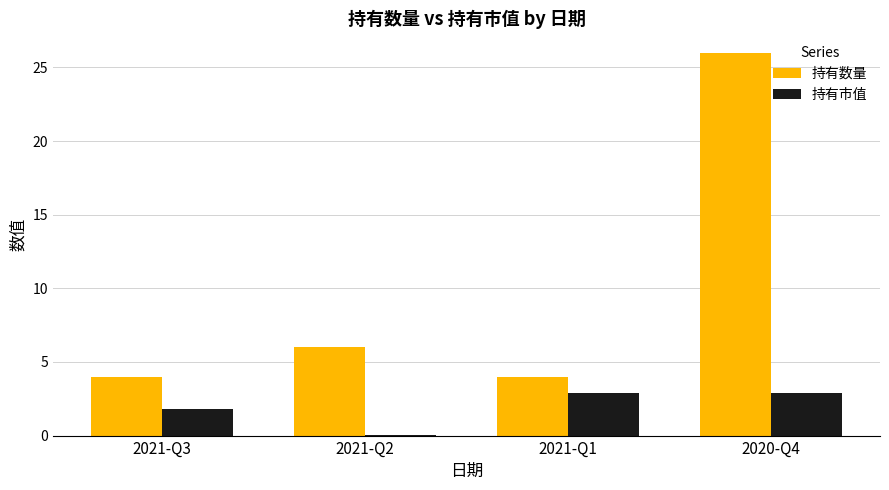

The value of 持有数量 at 2020-Q4 is 16.8. True or false?

False